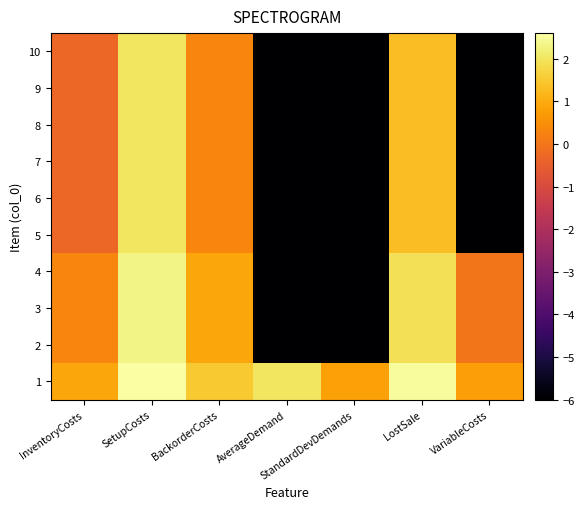

Which has a higher value, SetupCosts or AverageDemand?

SetupCosts